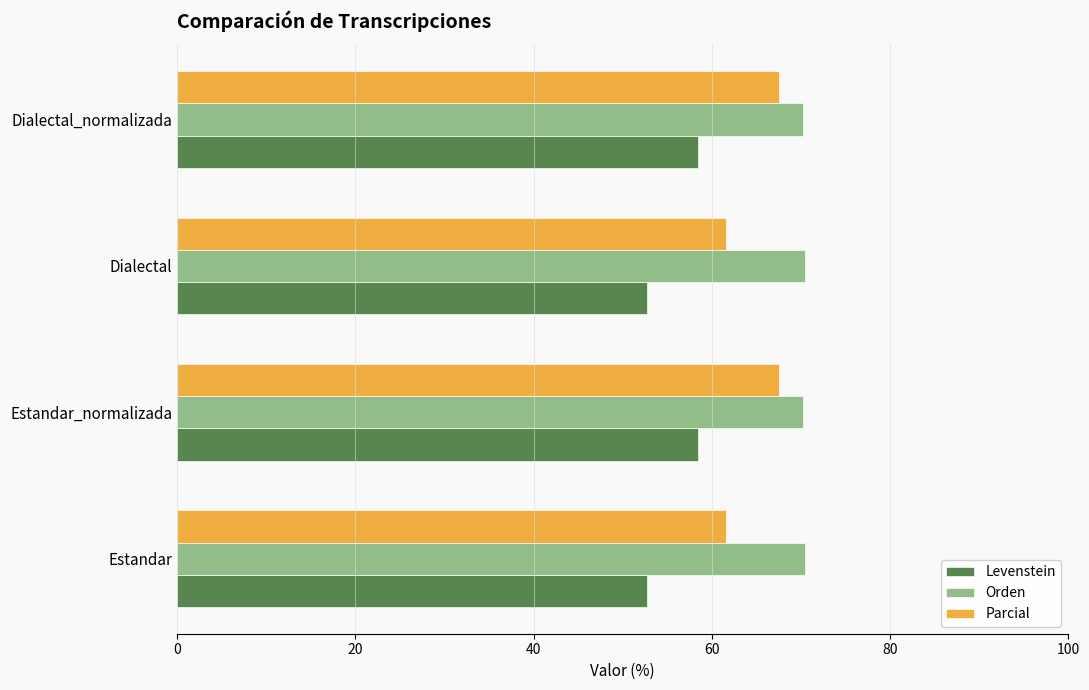

How many categories are shown in the chart?

4